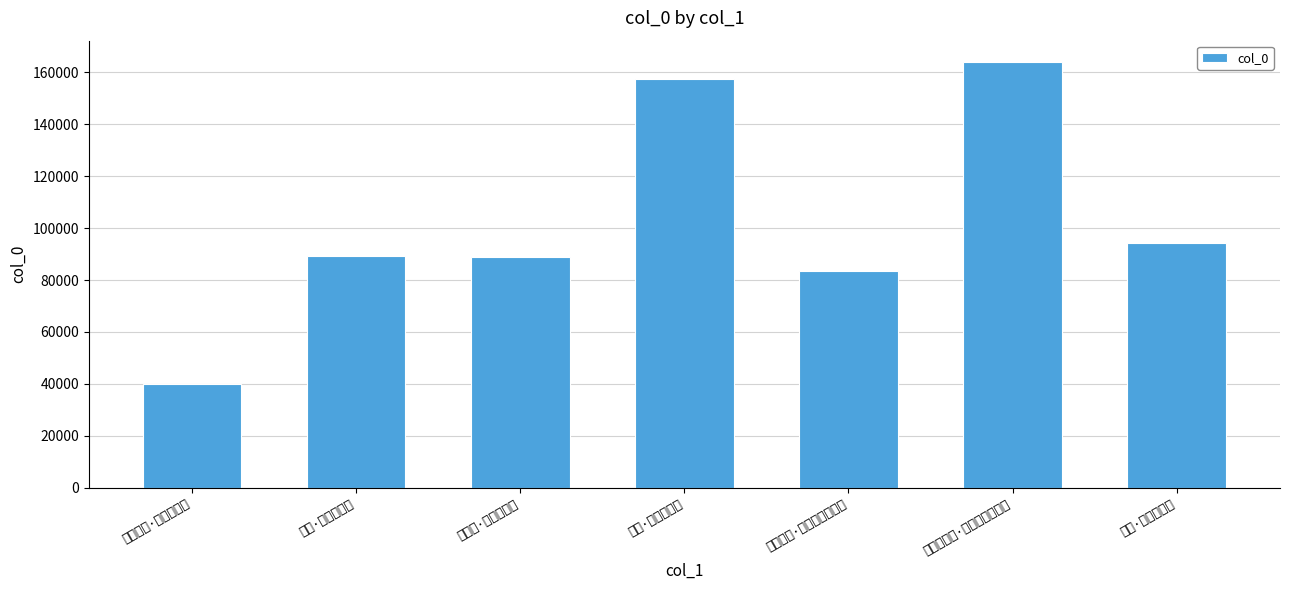

What is the difference between the second highest and second lowest values?

73930